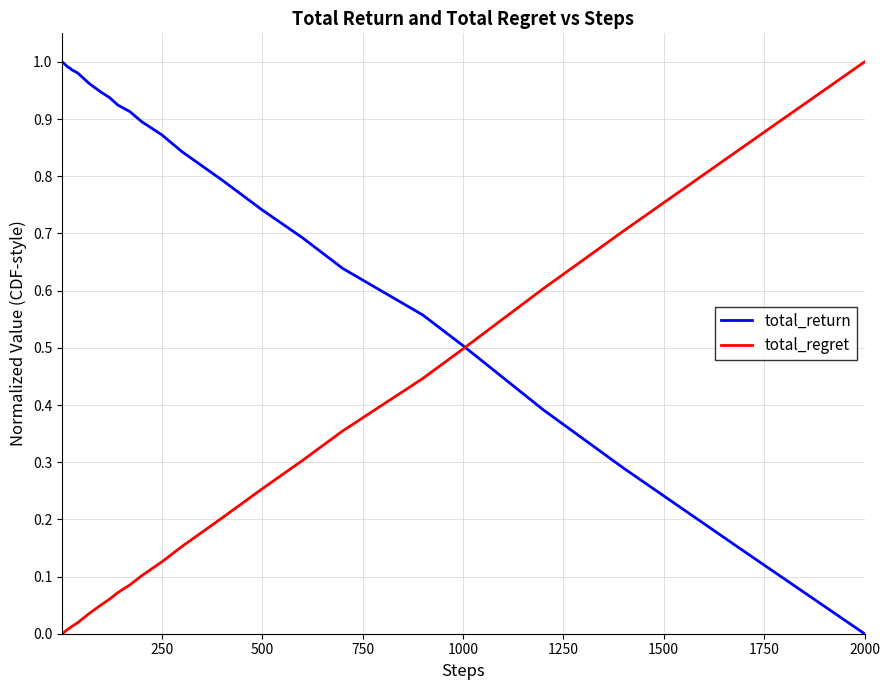

How many categories are shown in the chart?

40